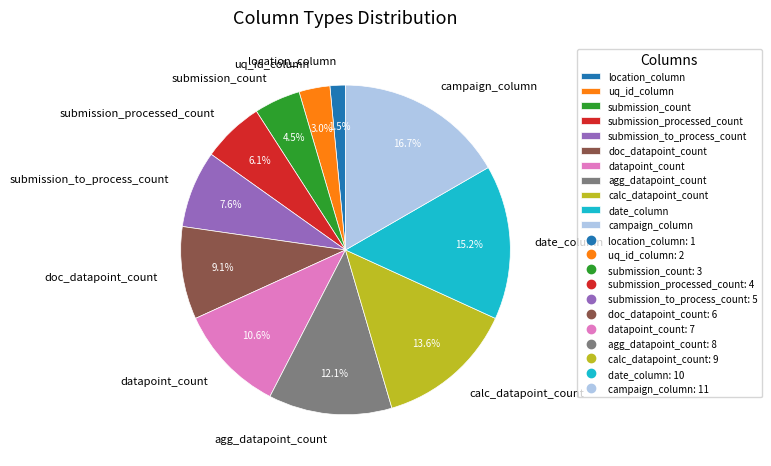

How many slices are in this pie chart?

11